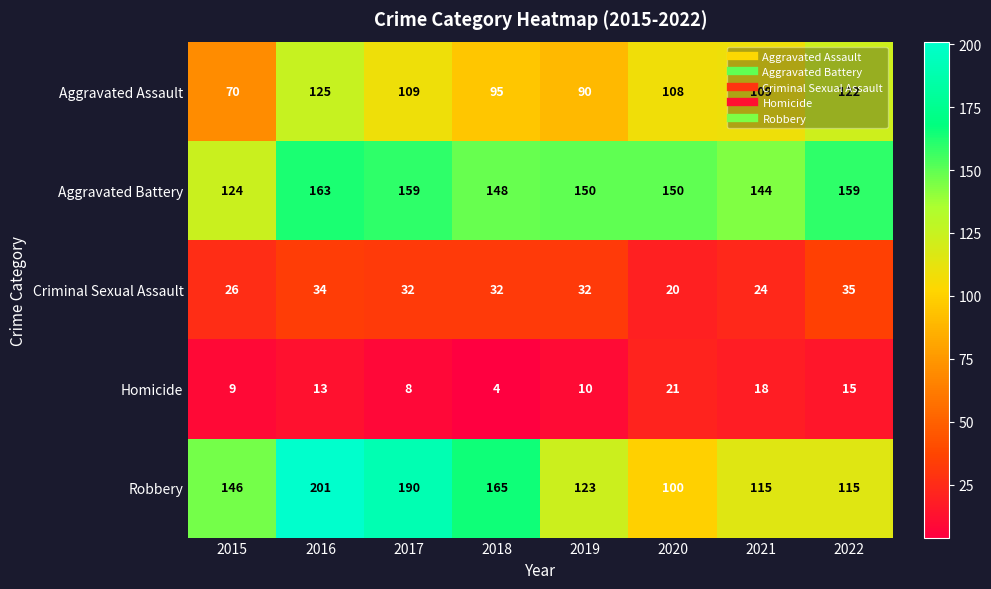

The value of Aggravated Battery at 2015 is 124. True or false?

True